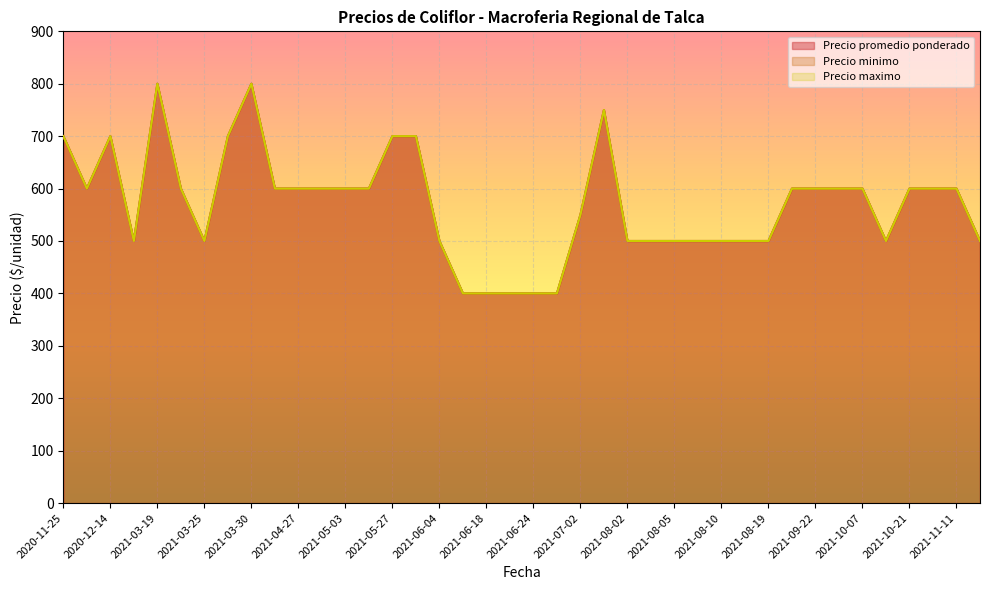

What is the difference between the second highest and second lowest values in the Precio promedio ponderado series?

400